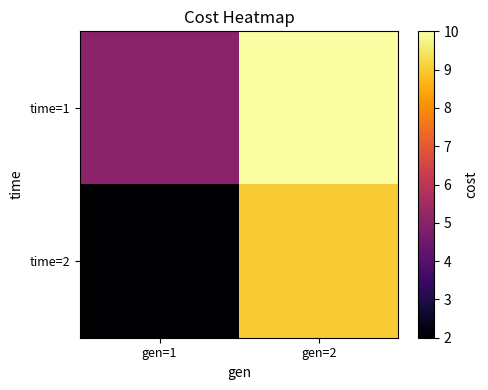

Reading right to left, what are all the values shown in this chart?

time=1: gen=2=10	gen=1=5
time=2: gen=2=9	gen=1=2